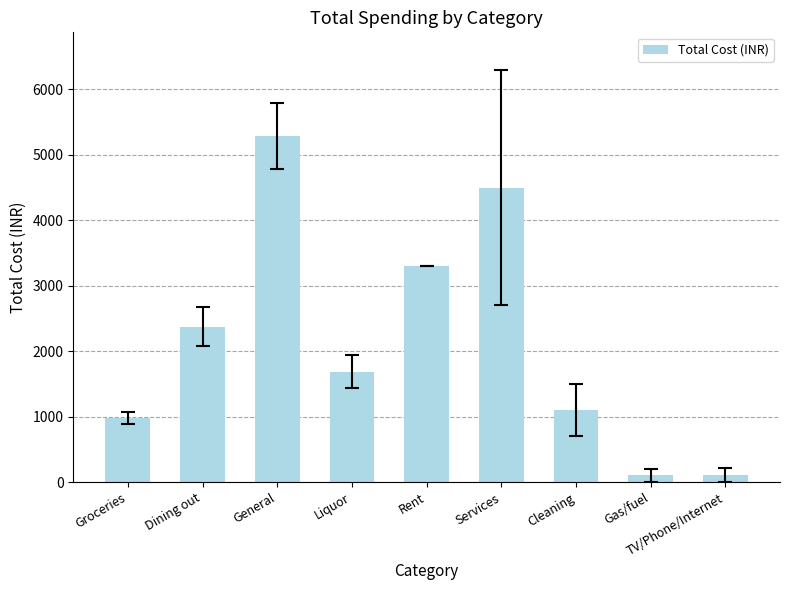

How many data points does each series have?

9